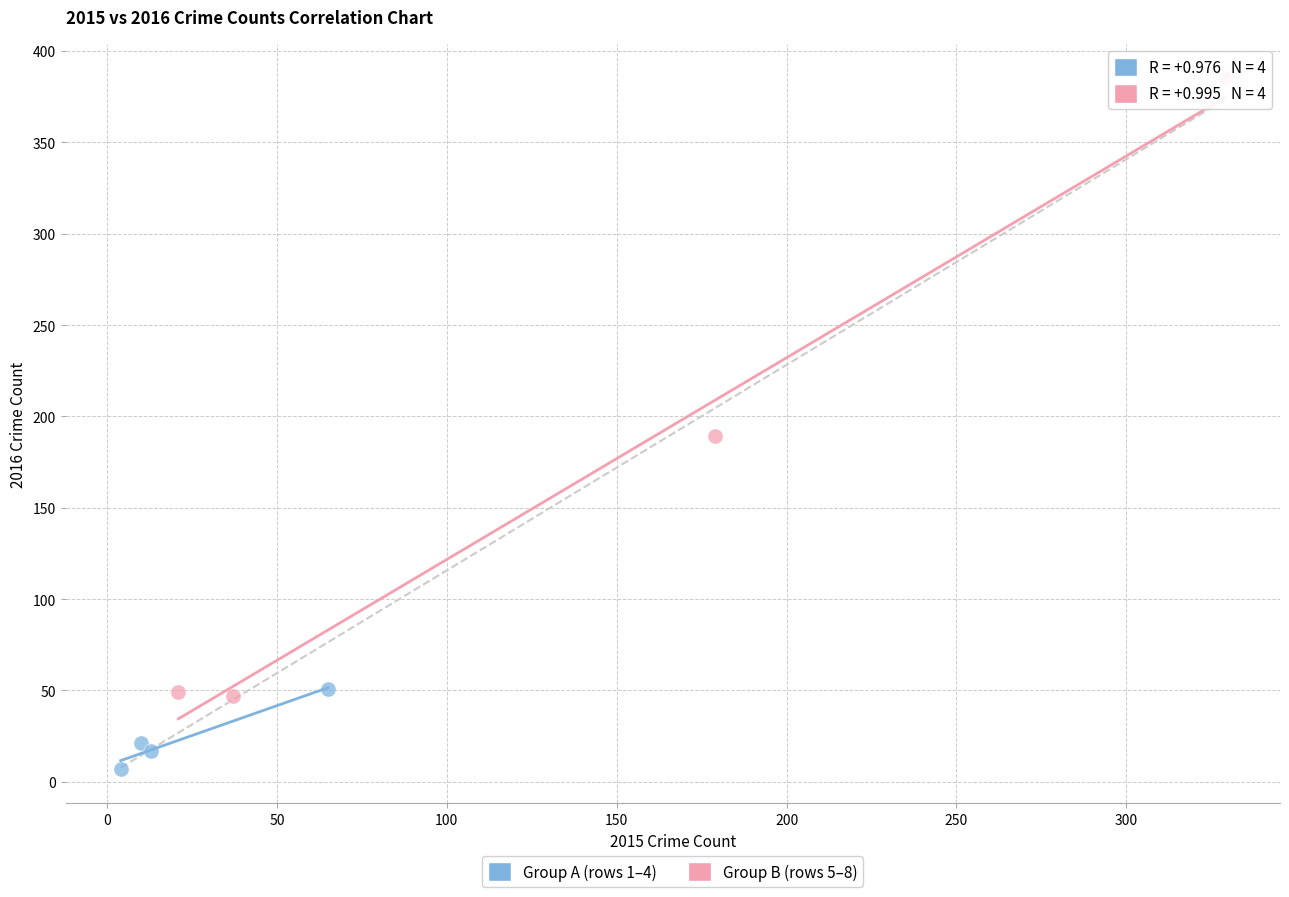

Which series reaches the minimum Y coordinate?

Group A (rows 1–4)